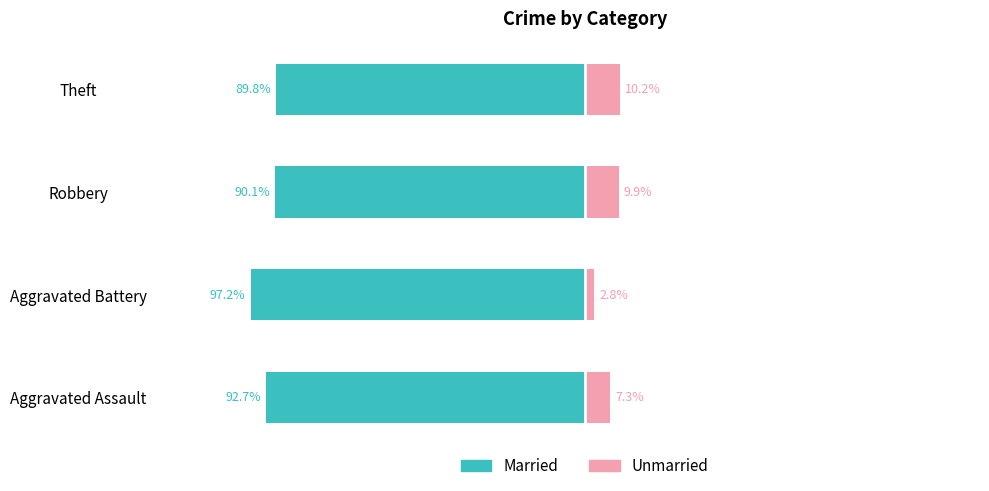

Reading left to right, what are all the values shown in this chart?

Married: -92.7	-97.2	-90.1	-89.8
Unmarried: 7.3	2.8	9.9	10.2